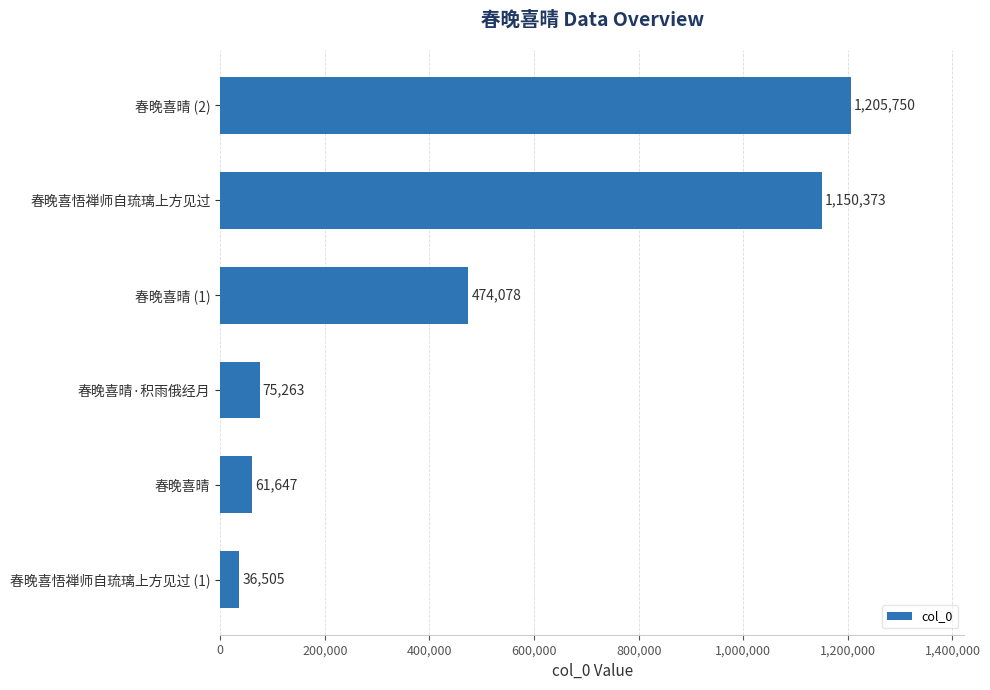

Which has a higher value, 春晚喜悟禅师自琉璃上方见过 (1) or 春晚喜晴?

春晚喜晴